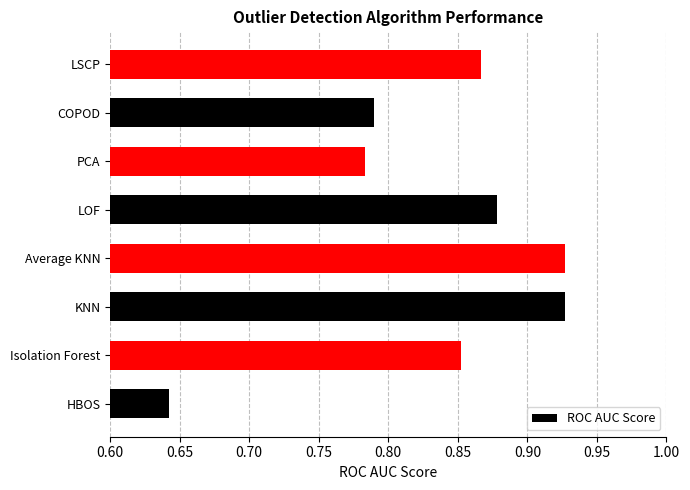

At which label is the value closest to 0?

HBOS